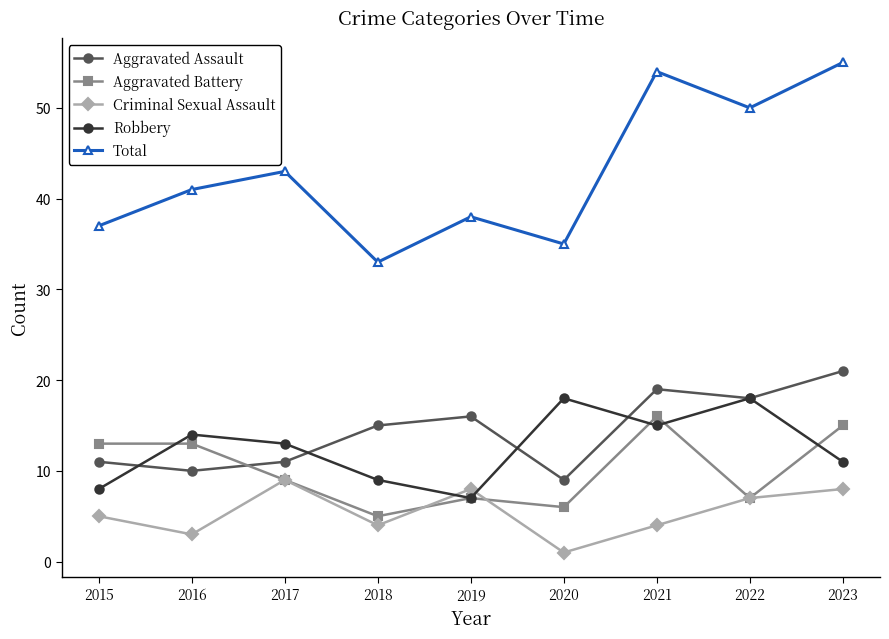

Does the chart have visible grid lines?

No